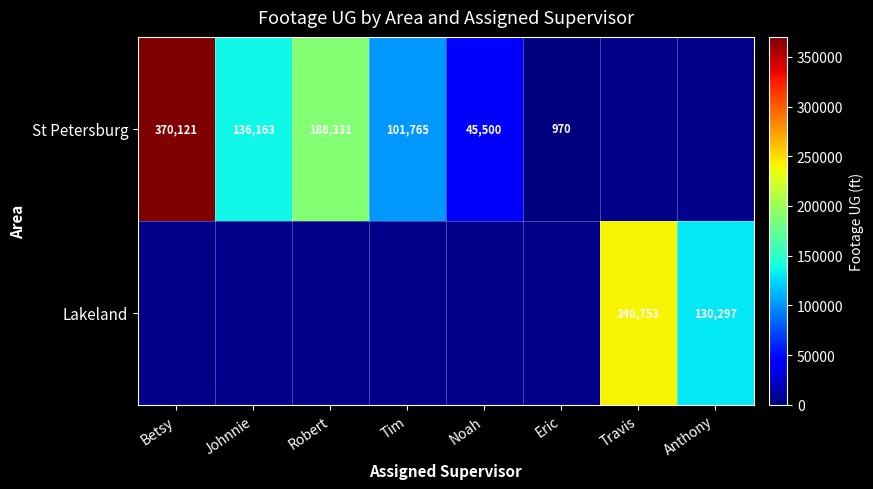

What is the greatest value displayed?

370121.0